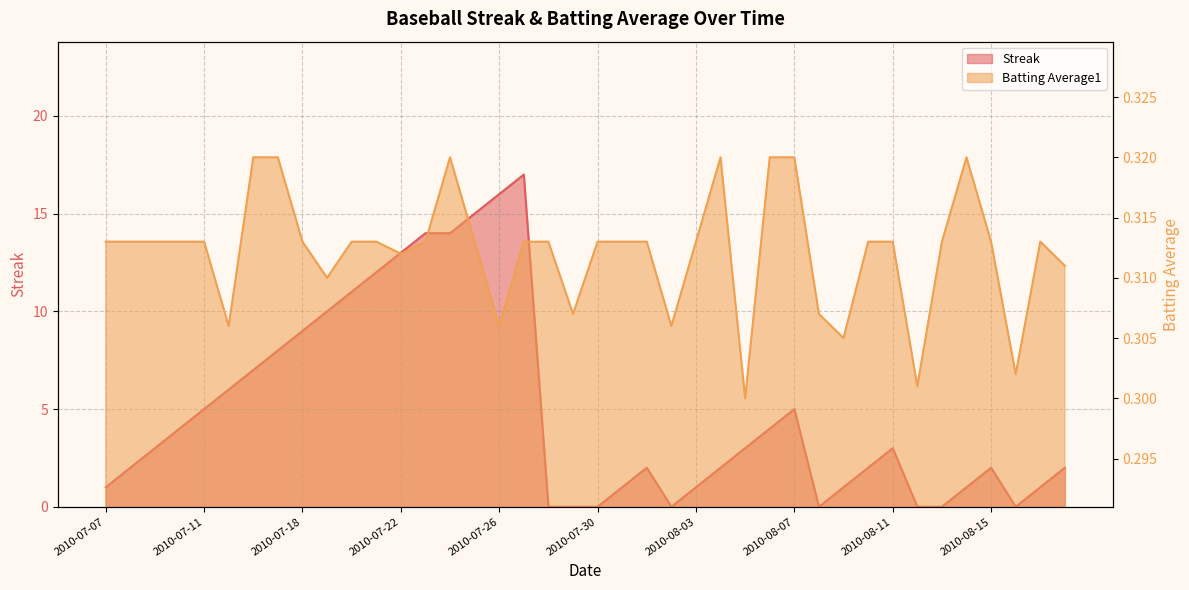

At 2010-07-19, list the series in order from largest to smallest.

Streak, Batting Average1